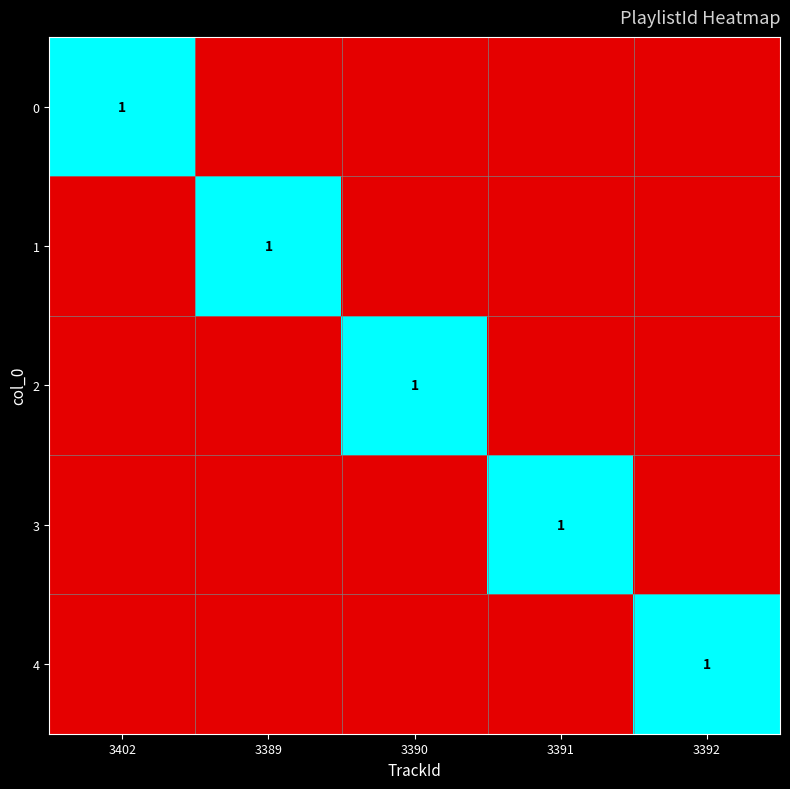

The 1 series shows 1 at 3389. True or false?

True